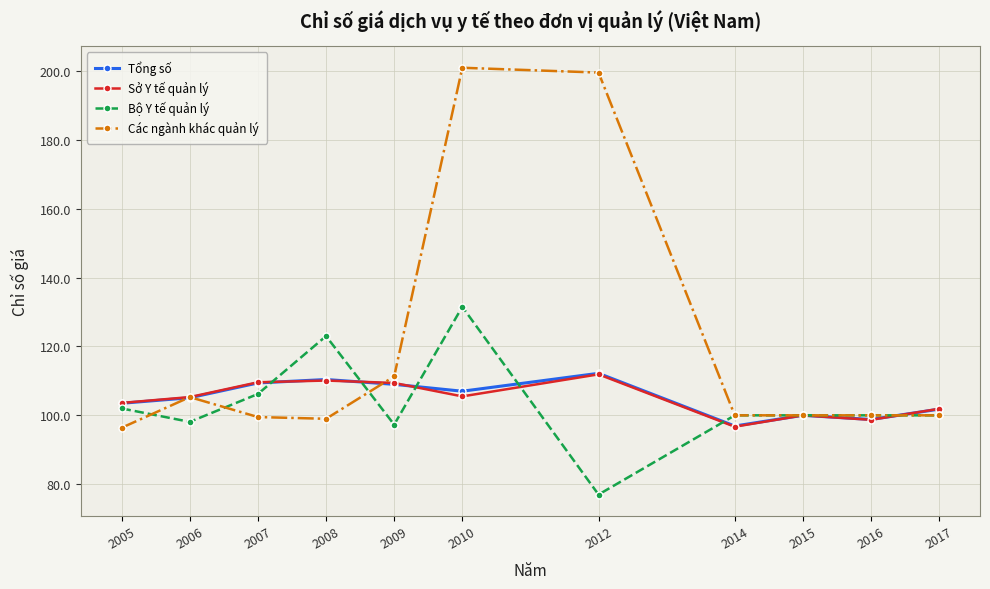

True or false: Bộ Y tế quản lý has more than 0 interior local peaks.

True